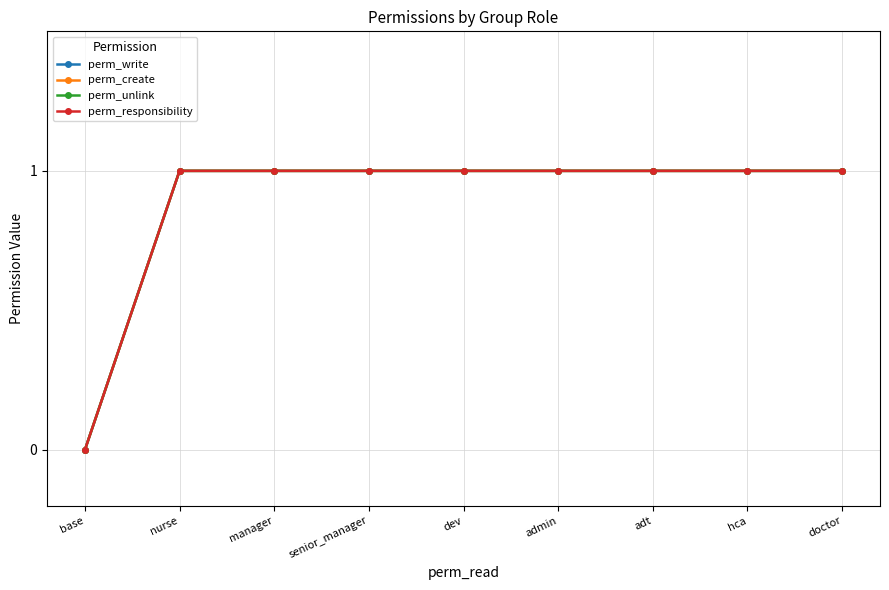

Is this an area chart (filled region under the line)?

No